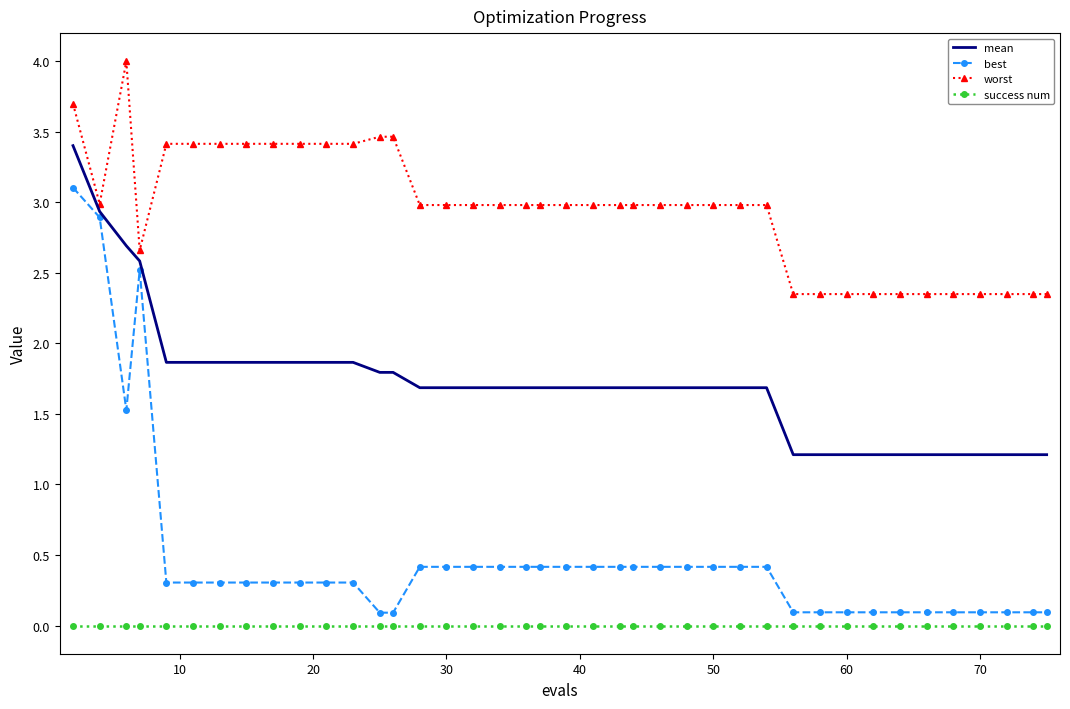

Rank the series by their maximum value, from lowest to highest.

success num, best, mean, worst